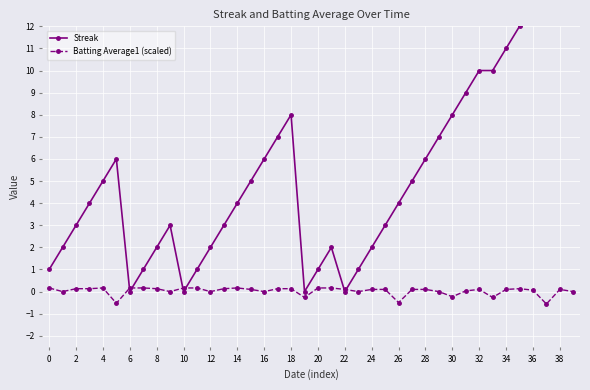

True or false: Batting Average1 (scaled) has more than 1 points higher than both neighbors.

True